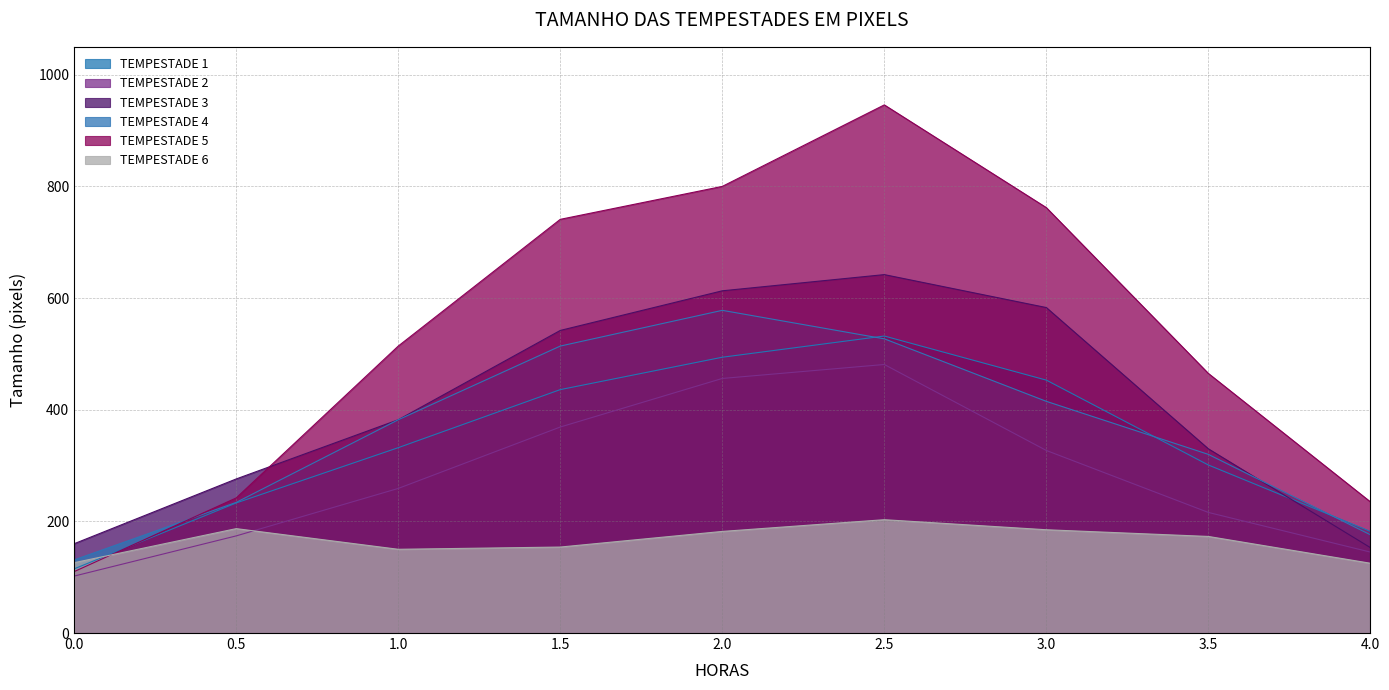

Which label corresponds to the largest value in the chart?

2.5